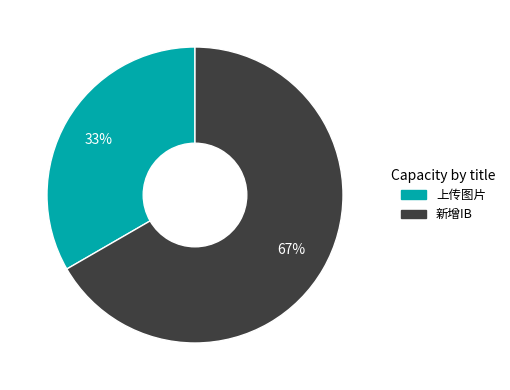

Combined, do 新增IB and 上传图片 account for over 50%?

Yes